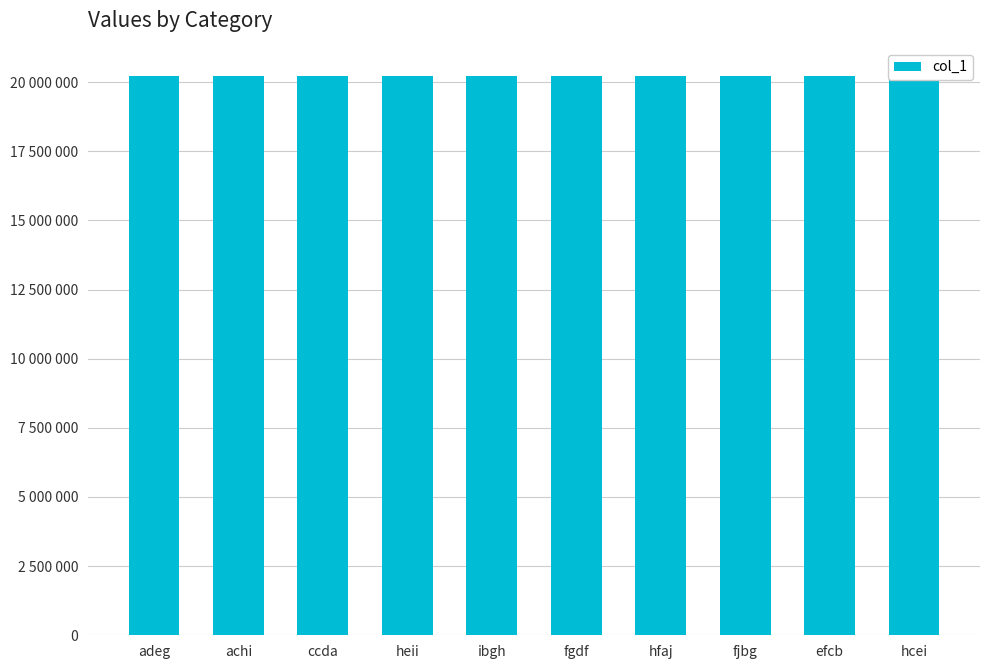

The value at ibgh is 7820992. True or false?

False